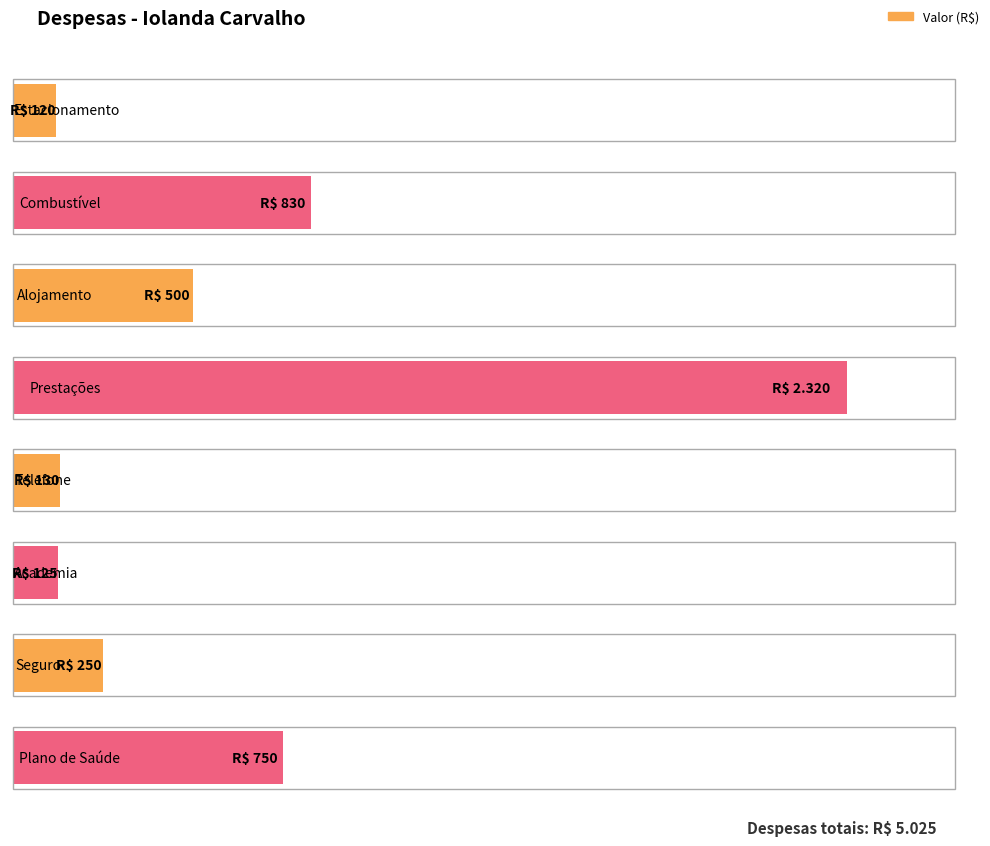

How many data points are less than 500?

4